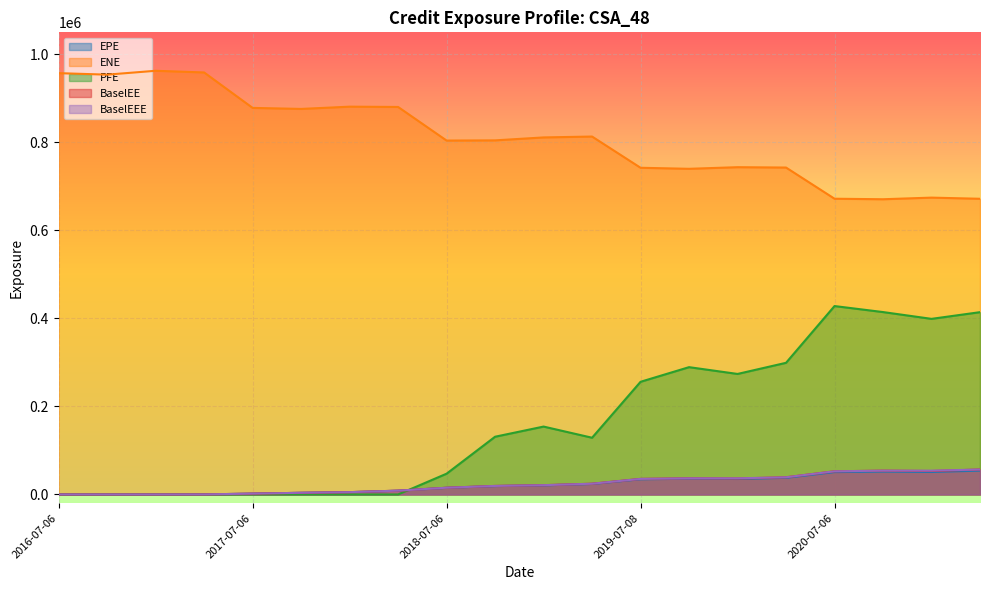

What is the approximate value of BaselEEE at 2019-07-08?

35369.0